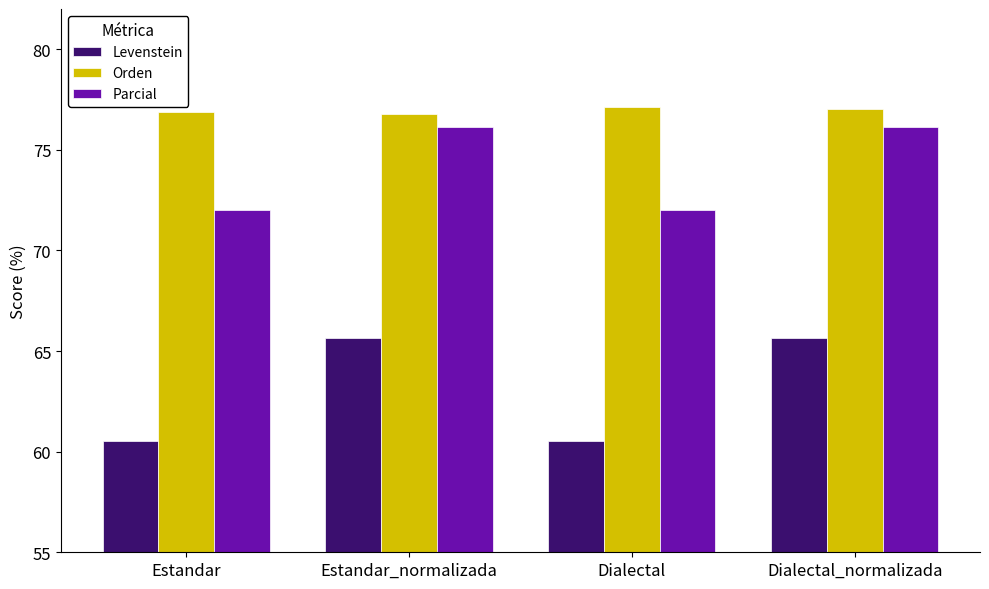

How many values in the Parcial series exceed 76?

2